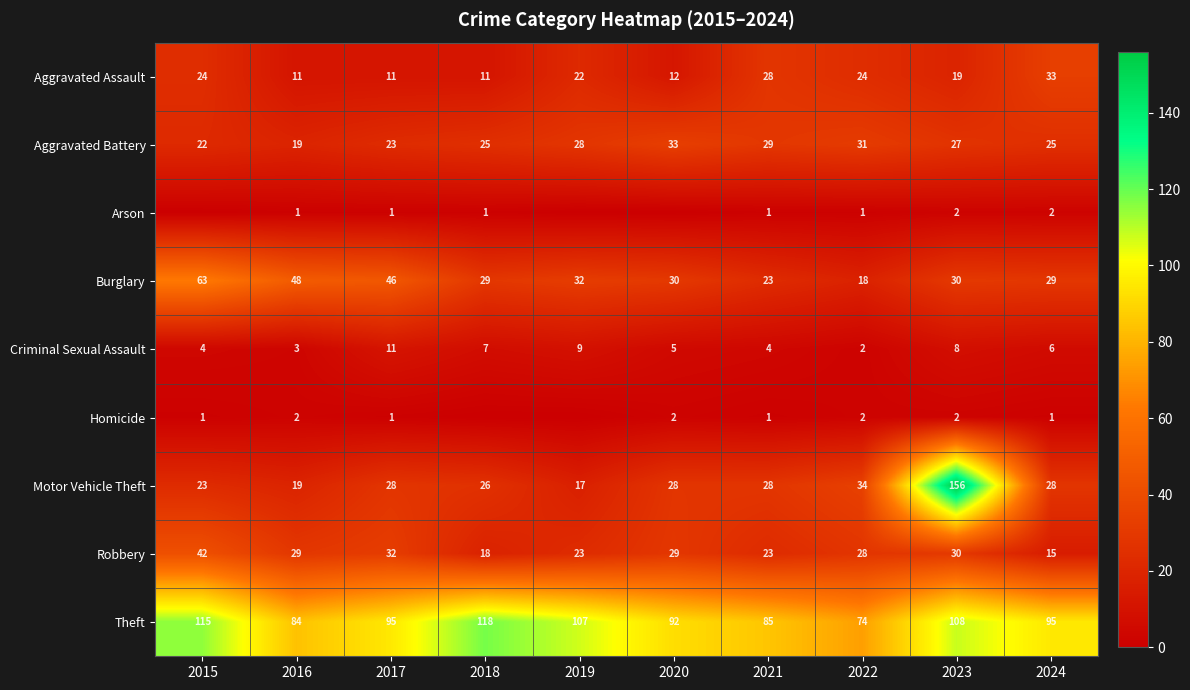

What is the difference between the maximum and minimum values in the Motor Vehicle Theft series?

139